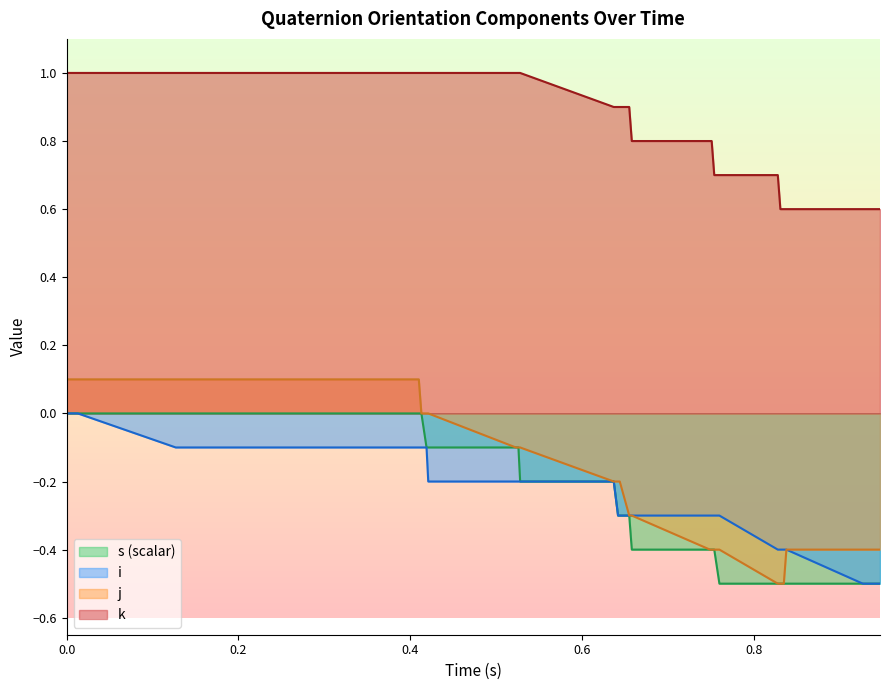

Reading left to right, what are all the values shown in this chart?

orientation_s_list: 0.0	0.0	0.0	0.0	0.0	0.0	0.0	0.0	0.0	0.0	0.0	0.0	0.0	0.0	-0.0	-0.0	-0.0	-0.0	-0.1	-0.1	-0.1	-0.1	-0.2	-0.2	-0.3	-0.3	-0.3	-0.4	-0.4	-0.4	-0.4	-0.5	-0.5	-0.5	-0.5	-0.5	-0.5	-0.5	-0.5	-0.5
orientation_i_list: -0.0	-0.0	-0.0	-0.0	-0.1	-0.1	-0.1	-0.1	-0.1	-0.1	-0.1	-0.1	-0.1	-0.1	-0.1	-0.1	-0.1	-0.1	-0.1	-0.2	-0.2	-0.2	-0.2	-0.2	-0.3	-0.3	-0.3	-0.3	-0.3	-0.3	-0.3	-0.3	-0.4	-0.4	-0.4	-0.4	-0.5	-0.5	-0.5	-0.5
orientation_j_list: 0.1	0.1	0.1	0.1	0.1	0.1	0.1	0.1	0.1	0.1	0.1	0.1	0.1	0.1	0.1	0.1	0.1	0.0	0.0	-0.0	-0.1	-0.1	-0.1	-0.2	-0.2	-0.2	-0.3	-0.3	-0.4	-0.4	-0.4	-0.4	-0.5	-0.5	-0.5	-0.4	-0.4	-0.4	-0.4	-0.4
orientation_k_list: 1.0	1.0	1.0	1.0	1.0	1.0	1.0	1.0	1.0	1.0	1.0	1.0	1.0	1.0	1.0	1.0	1.0	1.0	1.0	1.0	1.0	1.0	1.0	0.9	0.9	0.9	0.9	0.8	0.8	0.8	0.7	0.7	0.7	0.6	0.6	0.6	0.6	0.6	0.6	0.6